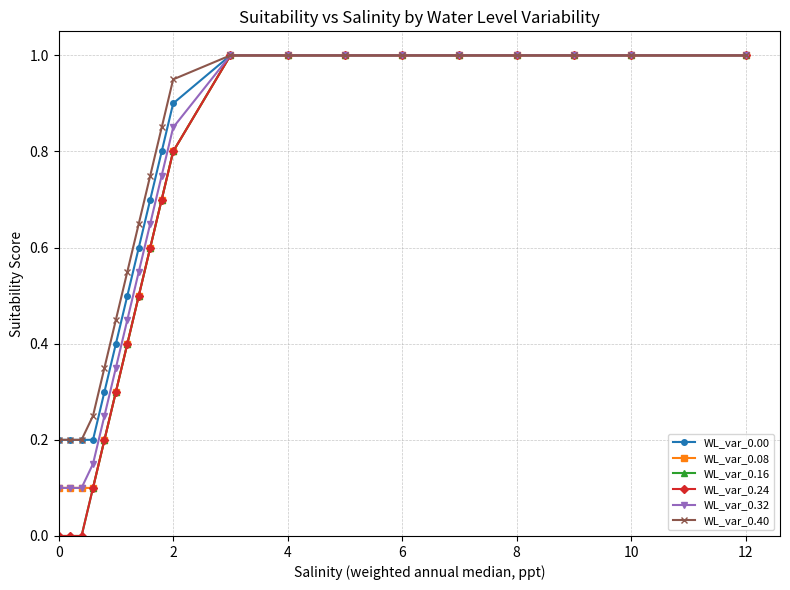

Does the chart have visible grid lines?

Yes